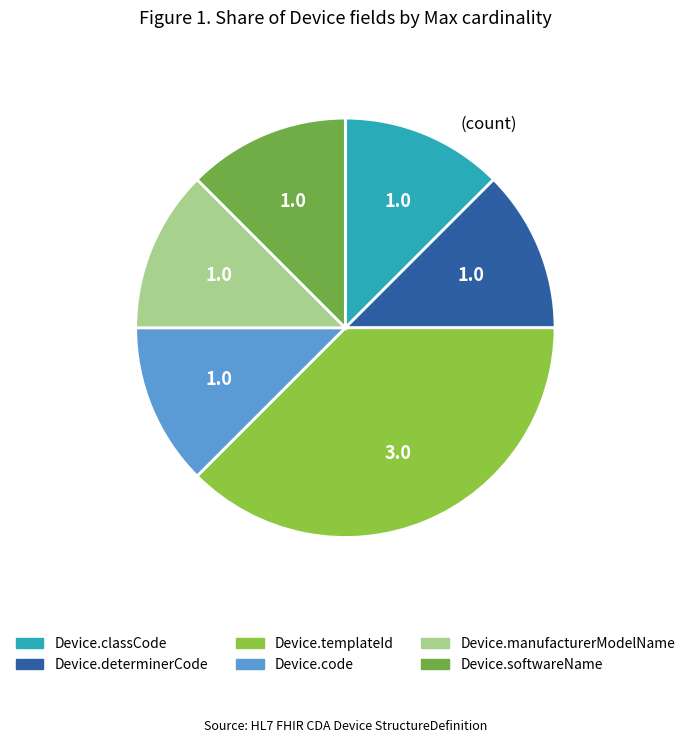

How many segments does this pie chart have?

6